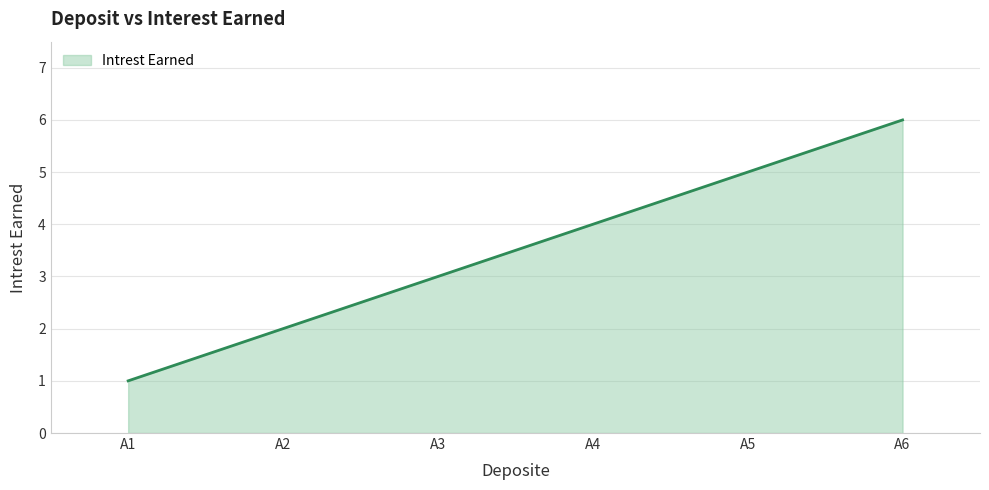

Rank the categories by value from lowest to highest.

A1, A2, A3, A4, A5, A6